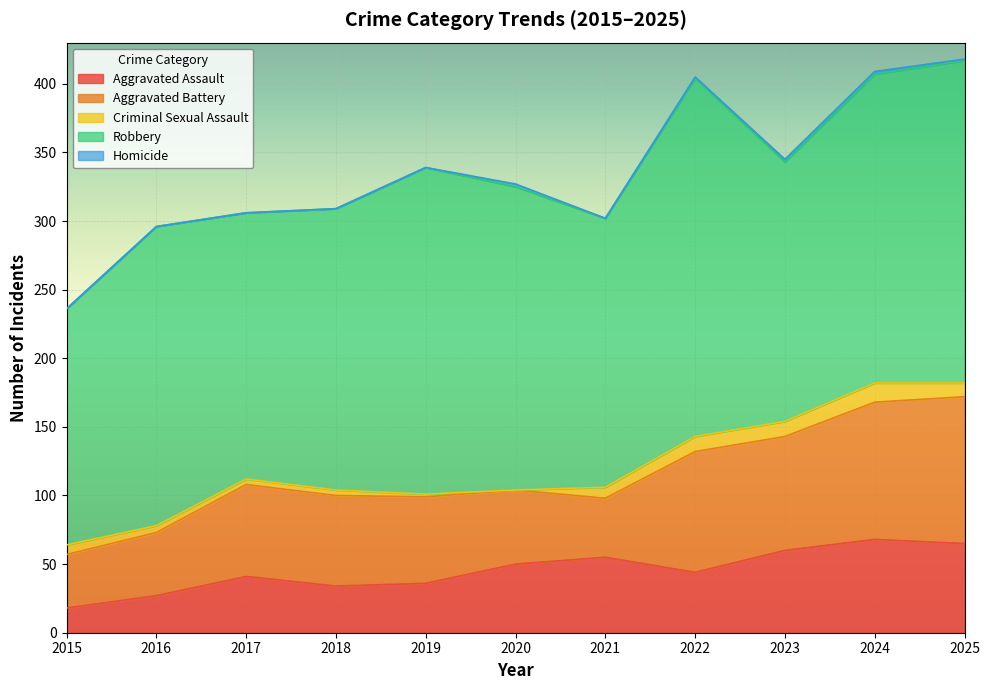

Which has a higher value, 2024 or 2017?

2024